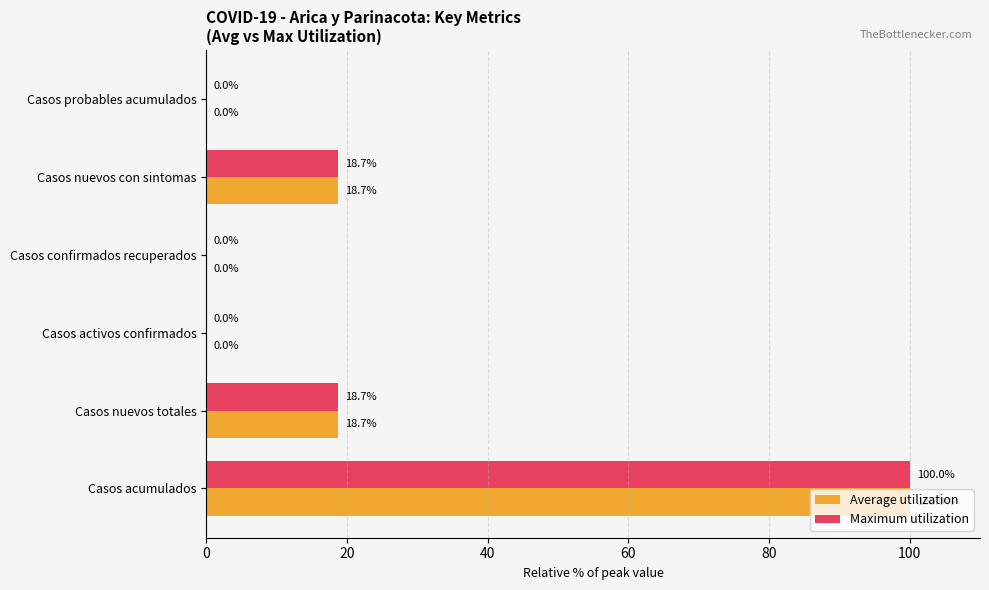

The Maximum utilization series shows 18.7 at Casos nuevos totales. True or false?

True